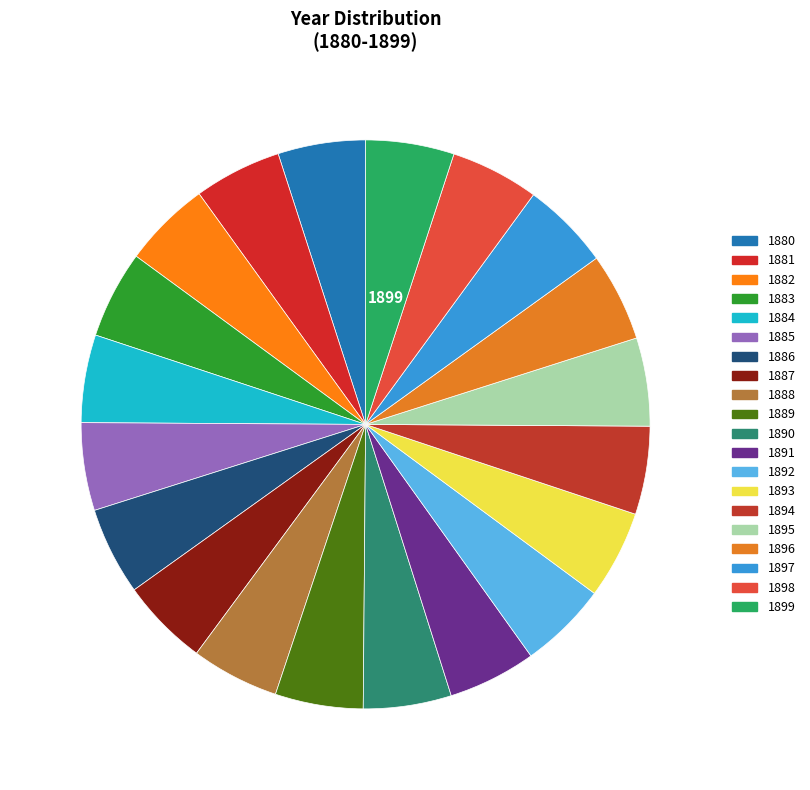

How many slices are in this pie chart?

20